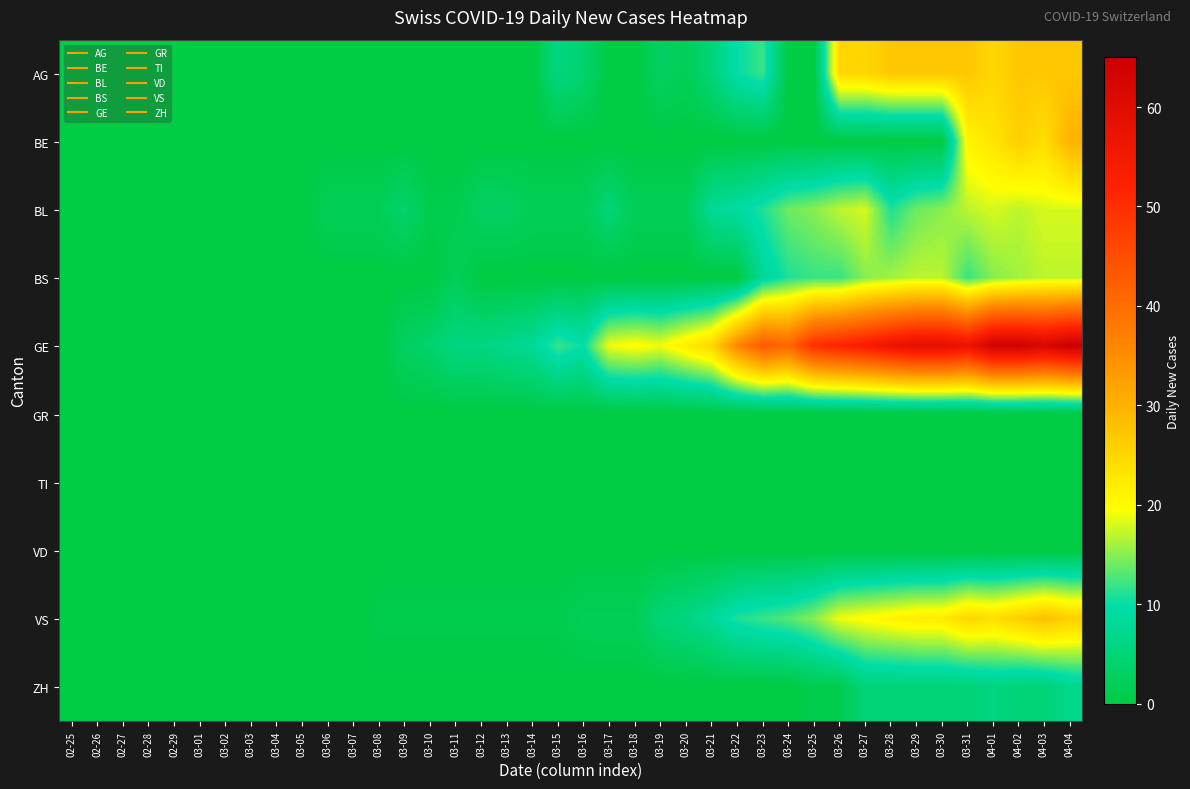

Reading left to right, list all the values displayed in this chart.

AG: 02-25=0	02-26=0	02-27=0	02-28=0	02-29=0	03-01=0	03-02=0	03-03=0	03-04=0	03-05=0	03-06=0	03-07=0	03-08=0	03-09=0	03-10=0	03-11=0	03-12=0	03-13=0	03-14=0	03-15=6	03-16=4	03-17=0	03-18=0	03-19=3	03-20=2	03-21=5	03-22=10	03-23=12	03-24=0	03-25=0	03-26=25	03-27=25	03-28=27	03-29=27	03-30=27	03-31=27	04-01=25	04-02=27	04-03=27	04-04=27
BE: 02-25=0	02-26=0	02-27=0	02-28=0	02-29=0	03-01=0	03-02=0	03-03=0	03-04=0	03-05=0	03-06=0	03-07=0	03-08=0	03-09=0	03-10=0	03-11=0	03-12=0	03-13=0	03-14=0	03-15=0	03-16=0	03-17=0	03-18=0	03-19=0	03-20=0	03-21=0	03-22=0	03-23=0	03-24=0	03-25=0	03-26=0	03-27=0	03-28=0	03-29=0	03-30=0	03-31=21	04-01=23	04-02=26	04-03=24	04-04=30
BL: 02-25=0	02-26=0	02-27=0	02-28=0	02-29=0	03-01=0	03-02=0	03-03=0	03-04=0	03-05=0	03-06=2	03-07=2	03-08=2	03-09=4	03-10=1	03-11=1	03-12=3	03-13=3	03-14=2	03-15=2	03-16=2	03-17=5	03-18=2	03-19=2	03-20=2	03-21=8	03-22=9	03-23=11	03-24=14	03-25=15	03-26=17	03-27=18	03-28=11	03-29=14	03-30=15	03-31=17	04-01=18	04-02=17	04-03=18	04-04=18
BS: 02-25=0	02-26=0	02-27=0	02-28=0	02-29=0	03-01=0	03-02=0	03-03=0	03-04=0	03-05=0	03-06=0	03-07=0	03-08=0	03-09=0	03-10=0	03-11=2	03-12=0	03-13=0	03-14=0	03-15=0	03-16=0	03-17=0	03-18=0	03-19=0	03-20=0	03-21=0	03-22=0	03-23=8	03-24=11	03-25=12	03-26=12	03-27=15	03-28=16	03-29=17	03-30=17	03-31=12	04-01=15	04-02=16	04-03=17	04-04=17
GE: 02-25=0	02-26=0	02-27=0	02-28=0	02-29=0	03-01=0	03-02=0	03-03=0	03-04=0	03-05=0	03-06=0	03-07=0	03-08=0	03-09=3	03-10=4	03-11=6	03-12=6	03-13=7	03-14=8	03-15=12	03-16=10	03-17=19	03-18=20	03-19=19	03-20=22	03-21=25	03-22=36	03-23=43	03-24=41	03-25=50	03-26=52	03-27=54	03-28=57	03-29=59	03-30=59	03-31=57	04-01=64	04-02=64	04-03=62	04-04=65
GR: 02-25=0	02-26=0	02-27=0	02-28=0	02-29=0	03-01=0	03-02=0	03-03=0	03-04=0	03-05=0	03-06=0	03-07=0	03-08=0	03-09=0	03-10=0	03-11=0	03-12=0	03-13=0	03-14=0	03-15=0	03-16=0	03-17=0	03-18=0	03-19=0	03-20=0	03-21=0	03-22=0	03-23=0	03-24=0	03-25=0	03-26=0	03-27=0	03-28=0	03-29=0	03-30=0	03-31=0	04-01=0	04-02=0	04-03=0	04-04=0
TI: 02-25=0	02-26=0	02-27=0	02-28=0	02-29=0	03-01=0	03-02=0	03-03=0	03-04=0	03-05=0	03-06=0	03-07=0	03-08=0	03-09=0	03-10=0	03-11=0	03-12=0	03-13=0	03-14=0	03-15=0	03-16=0	03-17=0	03-18=0	03-19=0	03-20=0	03-21=0	03-22=0	03-23=0	03-24=0	03-25=0	03-26=0	03-27=0	03-28=0	03-29=0	03-30=0	03-31=0	04-01=0	04-02=0	04-03=0	04-04=0
VD: 02-25=0	02-26=0	02-27=0	02-28=0	02-29=0	03-01=0	03-02=0	03-03=0	03-04=0	03-05=0	03-06=0	03-07=0	03-08=0	03-09=0	03-10=0	03-11=0	03-12=0	03-13=0	03-14=0	03-15=0	03-16=0	03-17=0	03-18=0	03-19=0	03-20=0	03-21=0	03-22=0	03-23=0	03-24=0	03-25=0	03-26=0	03-27=0	03-28=0	03-29=0	03-30=0	03-31=0	04-01=0	04-02=0	04-03=0	04-04=0
VS: 02-25=0	02-26=0	02-27=0	02-28=0	02-29=0	03-01=0	03-02=0	03-03=0	03-04=0	03-05=0	03-06=0	03-07=0	03-08=1	03-09=1	03-10=1	03-11=1	03-12=1	03-13=1	03-14=1	03-15=1	03-16=2	03-17=2	03-18=2	03-19=5	03-20=6	03-21=8	03-22=11	03-23=12	03-24=13	03-25=15	03-26=19	03-27=20	03-28=21	03-29=22	03-30=22	03-31=25	04-01=24	04-02=26	04-03=28	04-04=26
ZH: 02-25=0	02-26=0	02-27=0	02-28=0	02-29=0	03-01=0	03-02=0	03-03=0	03-04=0	03-05=0	03-06=0	03-07=0	03-08=0	03-09=0	03-10=0	03-11=0	03-12=0	03-13=0	03-14=0	03-15=0	03-16=0	03-17=0	03-18=0	03-19=0	03-20=0	03-21=0	03-22=0	03-23=0	03-24=0	03-25=1	03-26=1	03-27=5	03-28=5	03-29=5	03-30=5	03-31=5	04-01=6	04-02=5	04-03=5	04-04=7